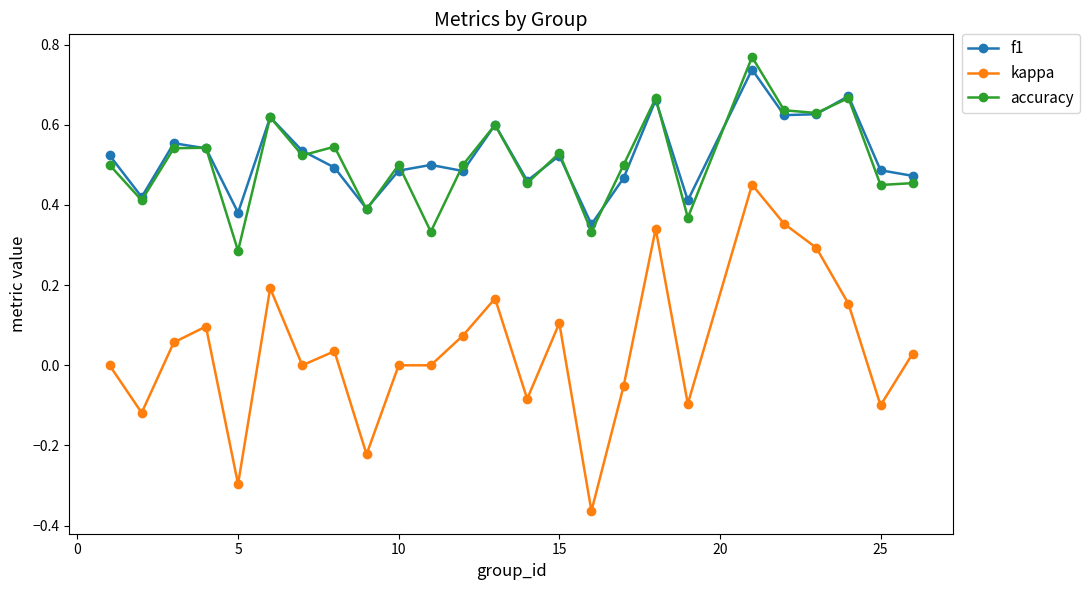

True or false: kappa has more than 2 interior local peaks.

True